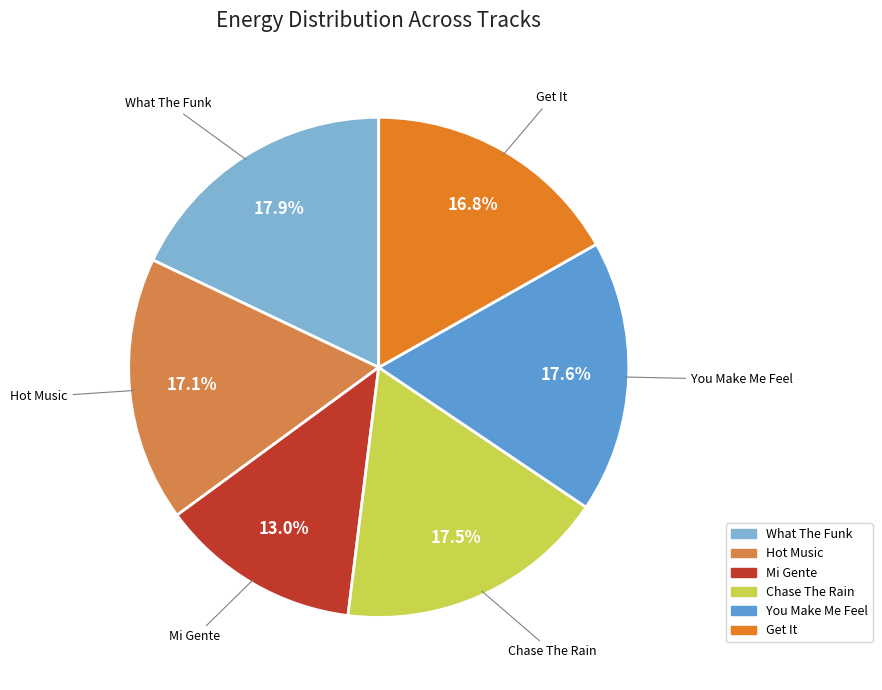

Is there any slice that represents more than half of the pie?

No